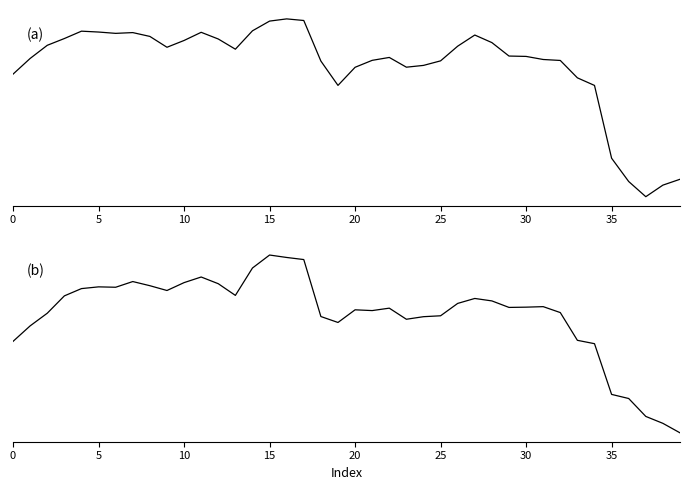

True or false: Combined Indicators and Average Price cross at least once.

True